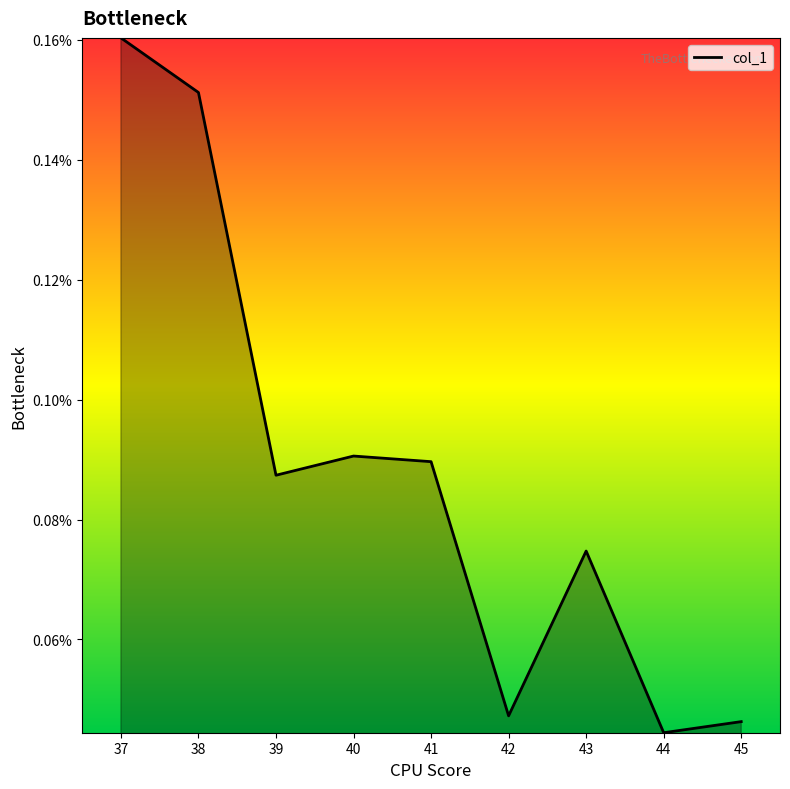

The value at 37 is 0.0. True or false?

False